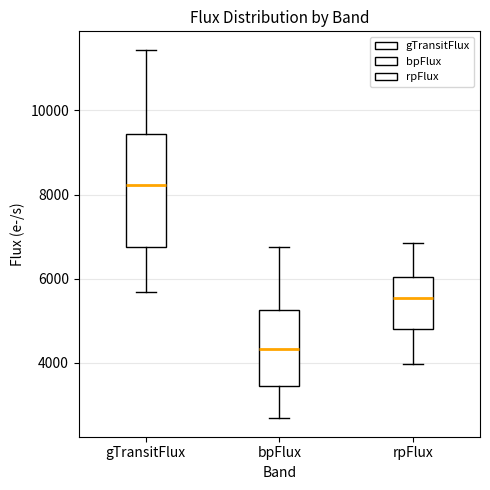

Which box's median line is the highest?

gTransitFlux